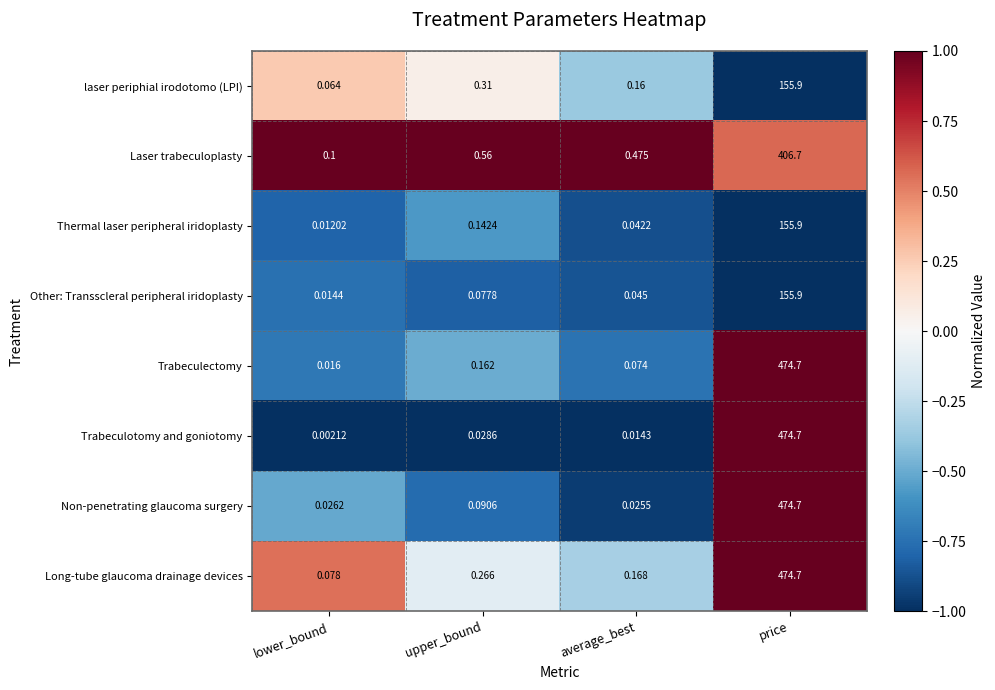

Is the value of Trabeculectomy at average_best greater than the value of Non-penetrating glaucoma surgery at average_best?

Yes